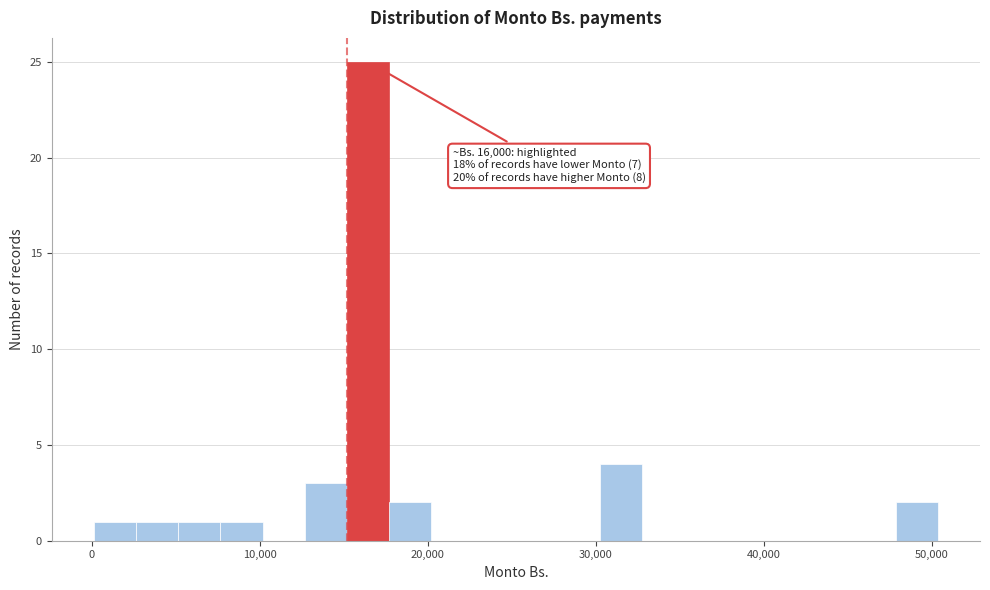

Read against the x-axis, roughly where is the centre of the tallest bar?

16000